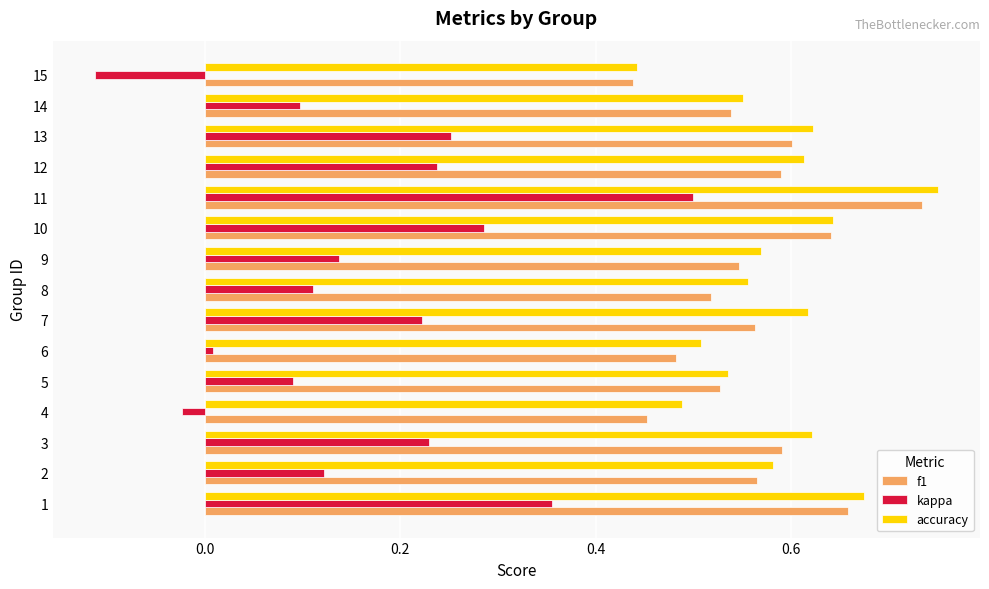

What is the sum of all kappa values?

2.5